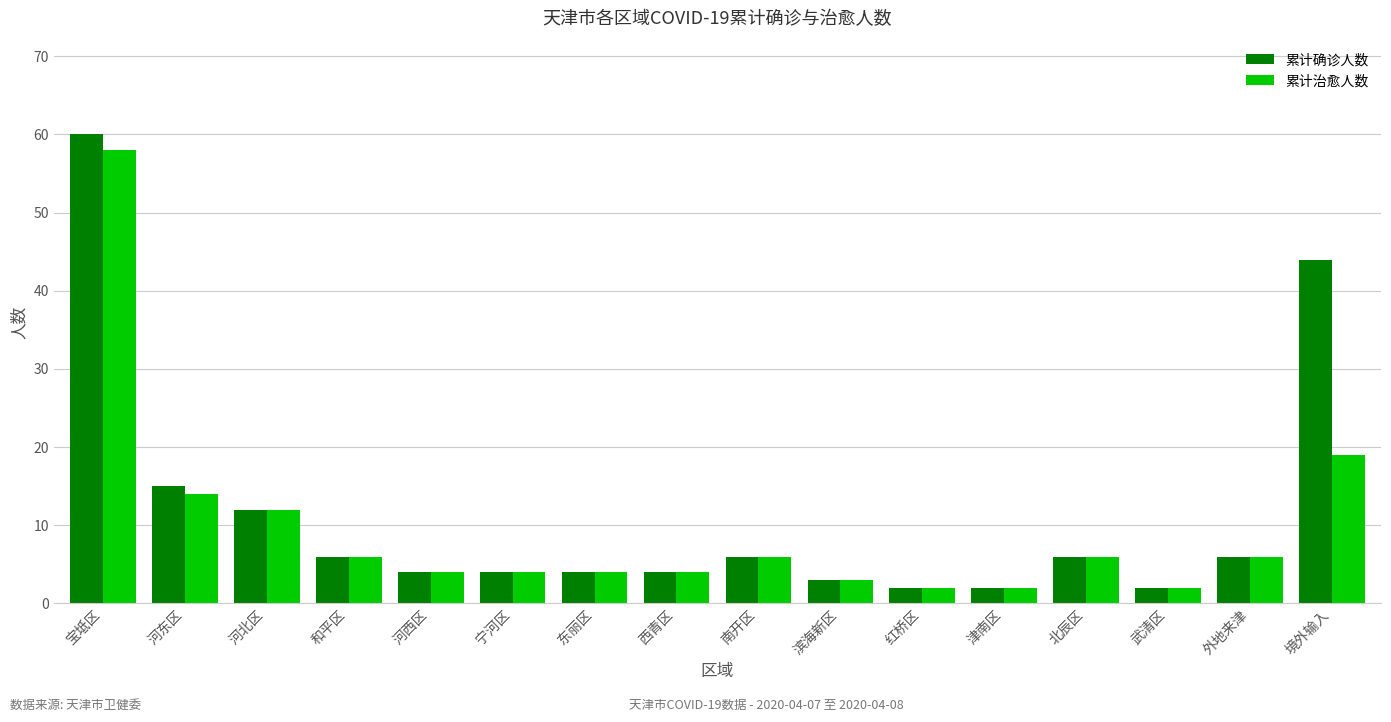

What is the sum of all 累计治愈人数 values?

152